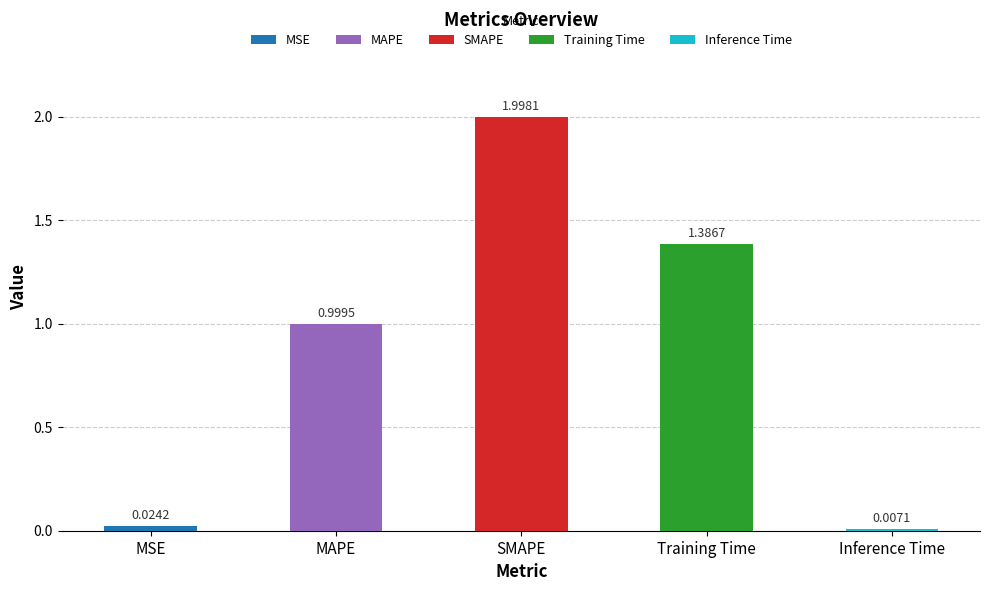

Reading left to right, extract all data points from this chart.

MSE=0.0	MAPE=1.0	SMAPE=2.0	Training Time=1.4	Inference Time=0.0